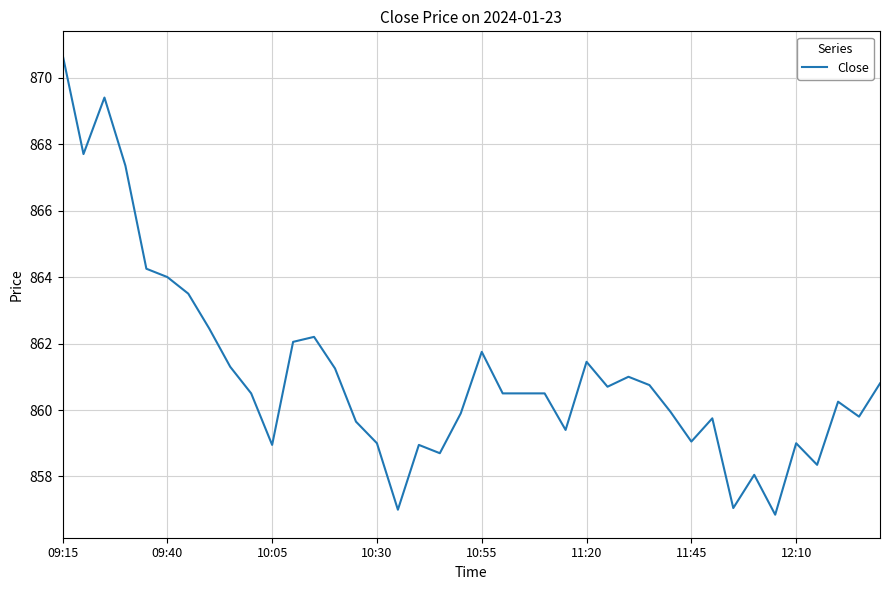

What is the maximum value shown in the chart?

870.7